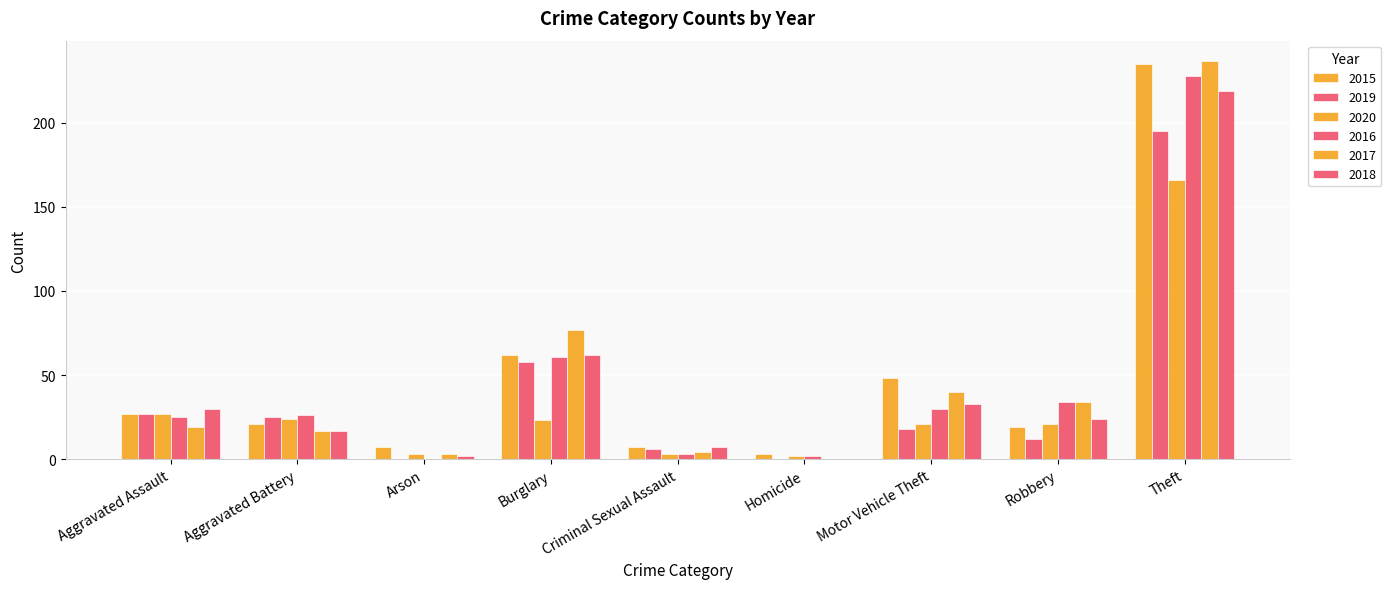

Are the bars grouped side by side (vs. stacked)?

Yes